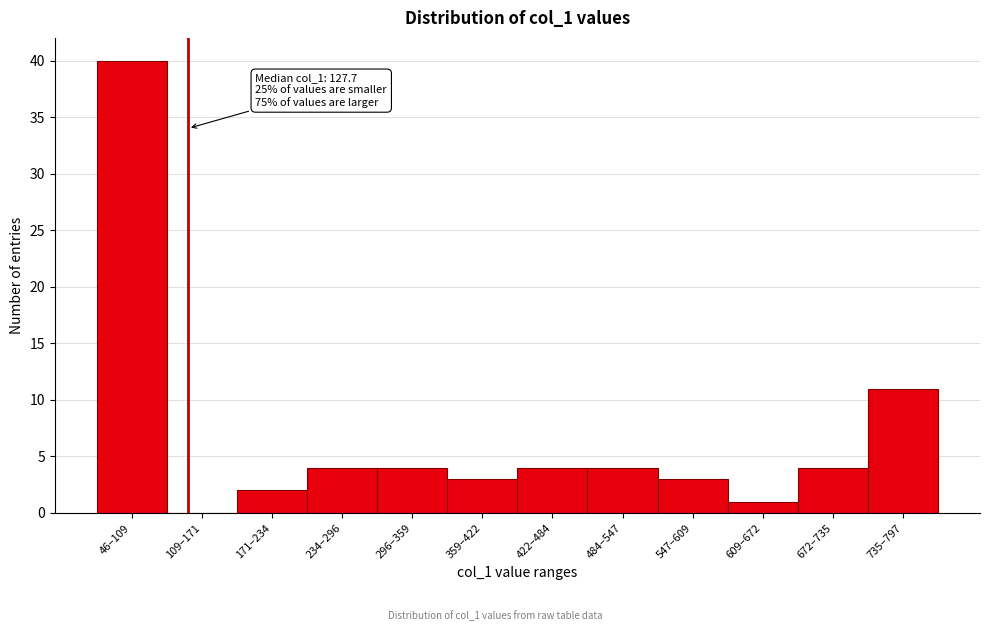

Reading right to left, extract all data points from this chart.

735–797=11	672–735=4	609–672=1	547–609=3	484–547=4	422–484=4	359–422=3	296–359=4	234–296=4	171–234=2	109–171=0	46–109=40